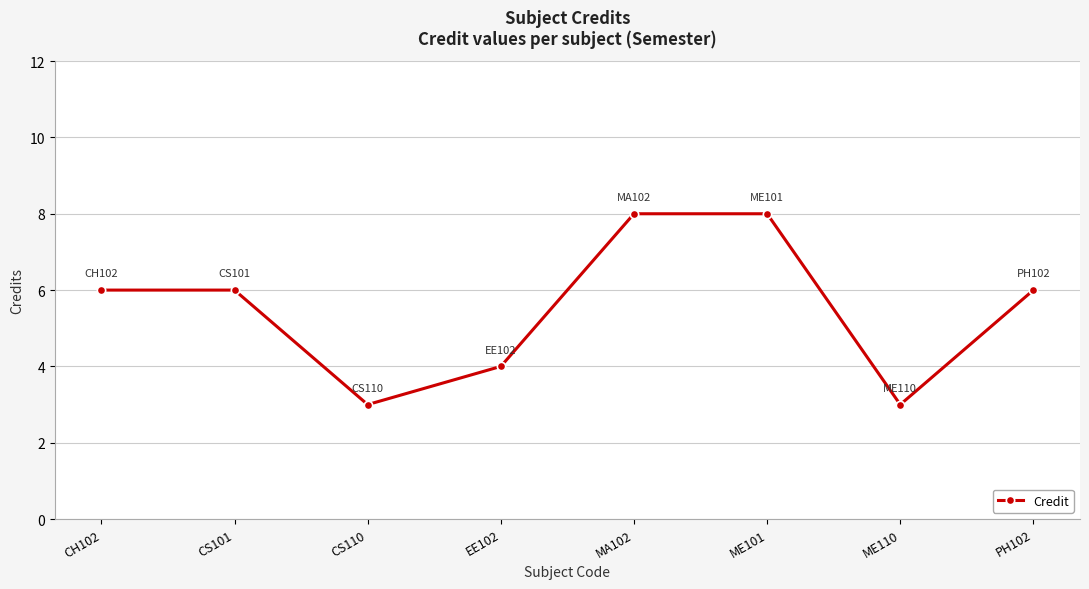

The chart shows a value of 4 at PH102. True or false?

False